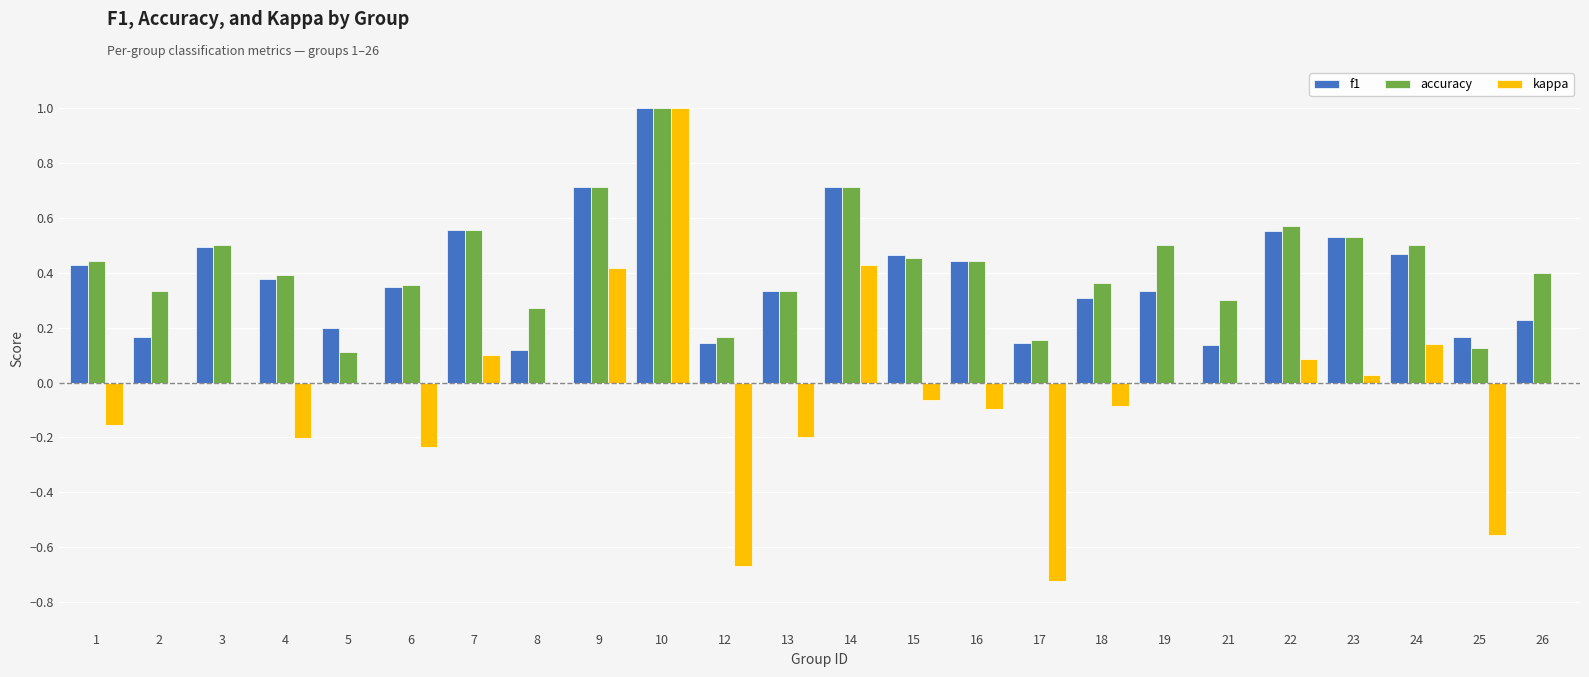

The kappa series shows -0.1 at 15. True or false?

True